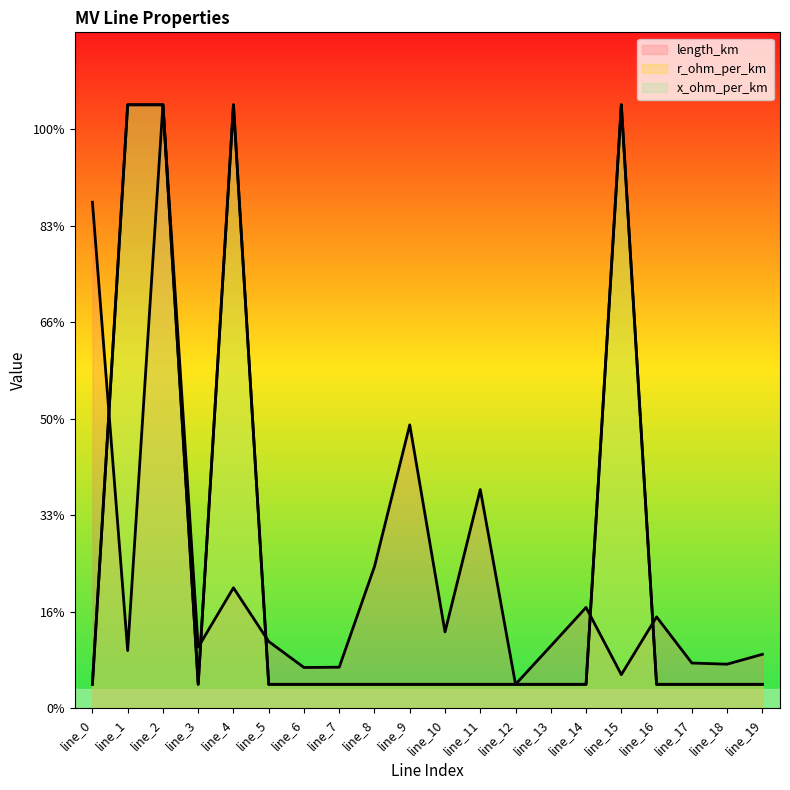

At which category does r_ohm_per_km reach its first local peak?

line_4